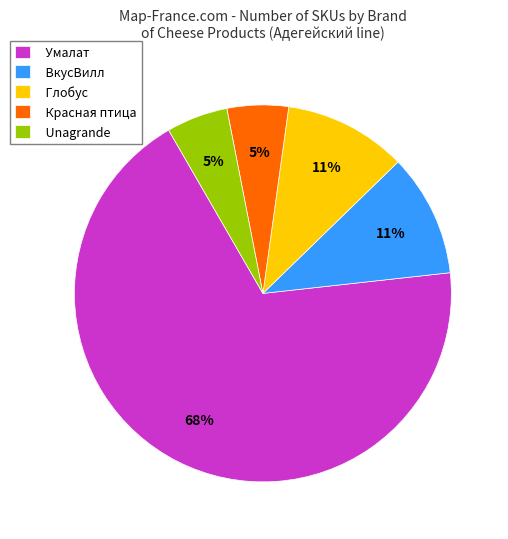

Combined, do Unagrande and Умалат account for over 50%?

Yes